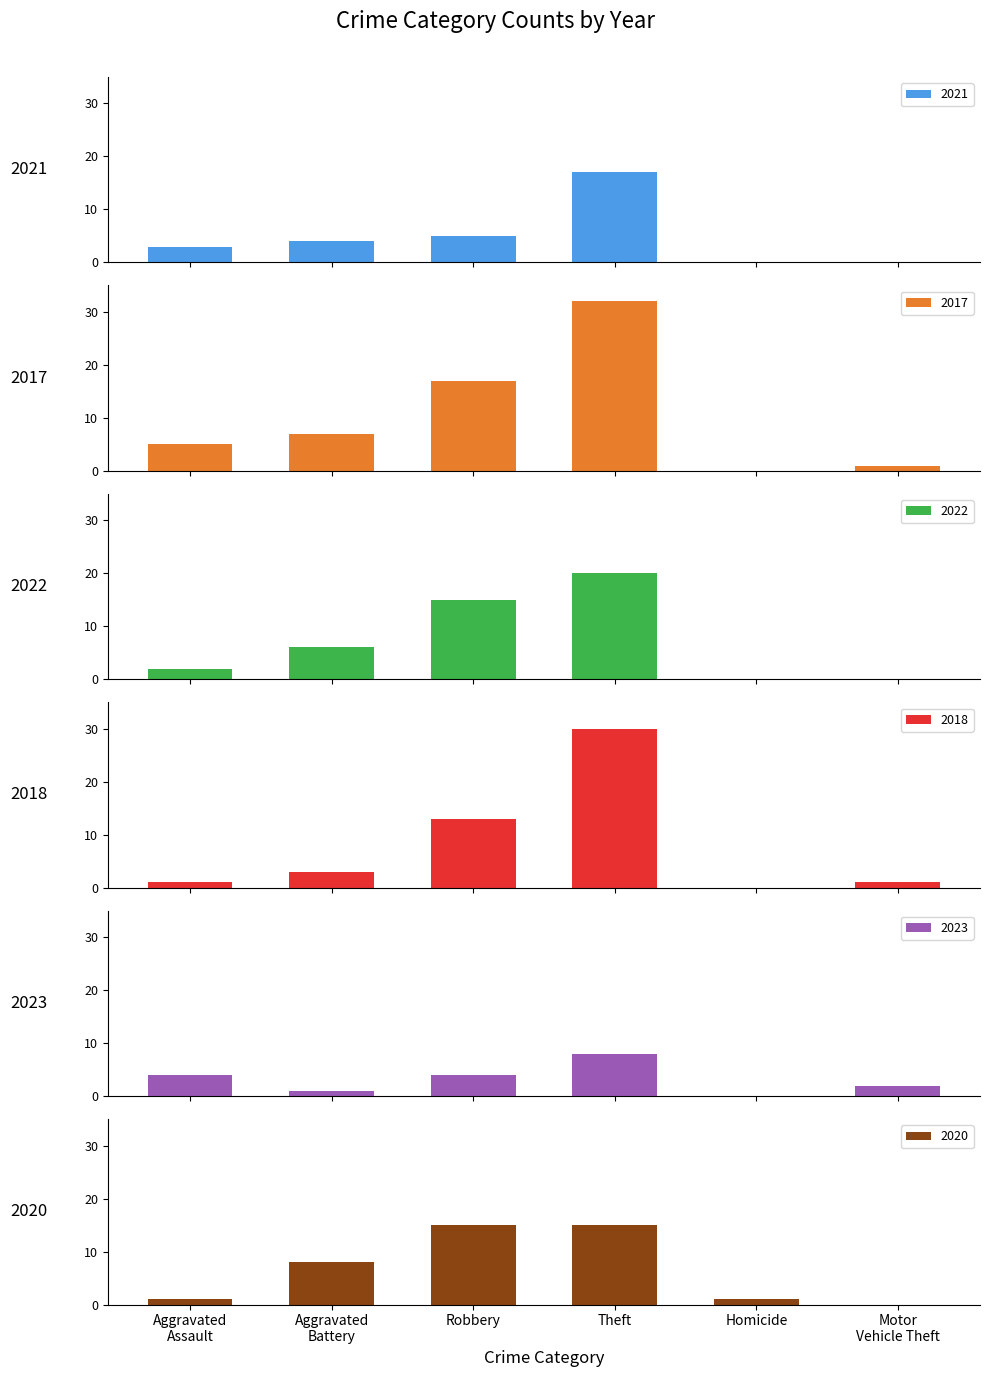

What is the sum of all 2017 values?

62